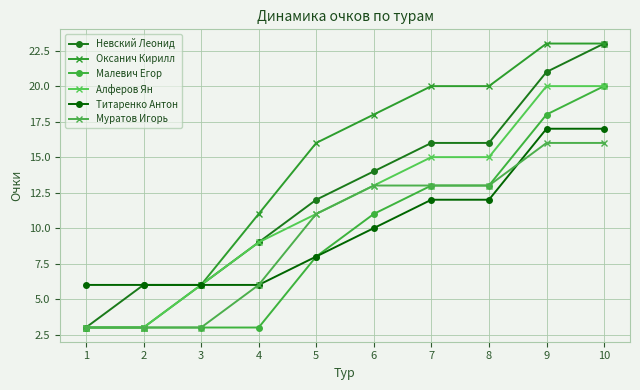

What is the sum of the Титаренко Антон values at 1 and 9?

23